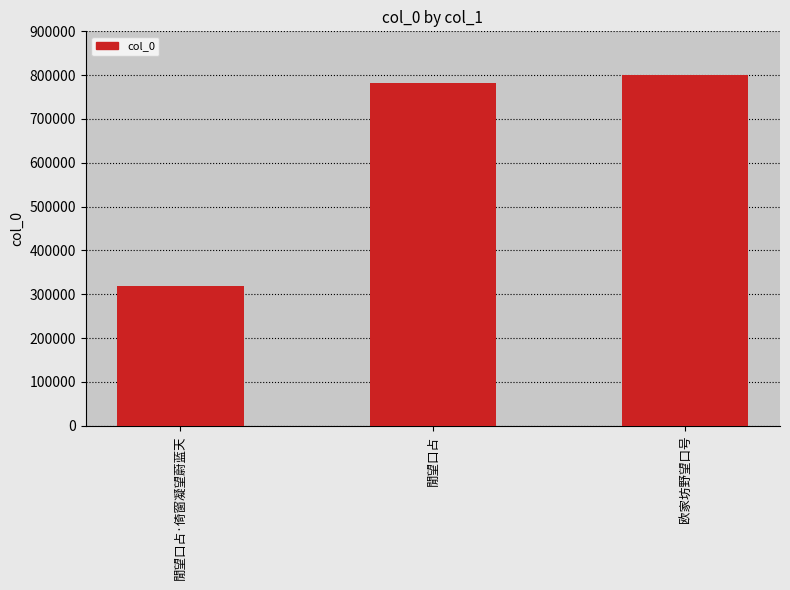

What is the change in value from 閒望口占 to 欧家坊野望口号?

+18316